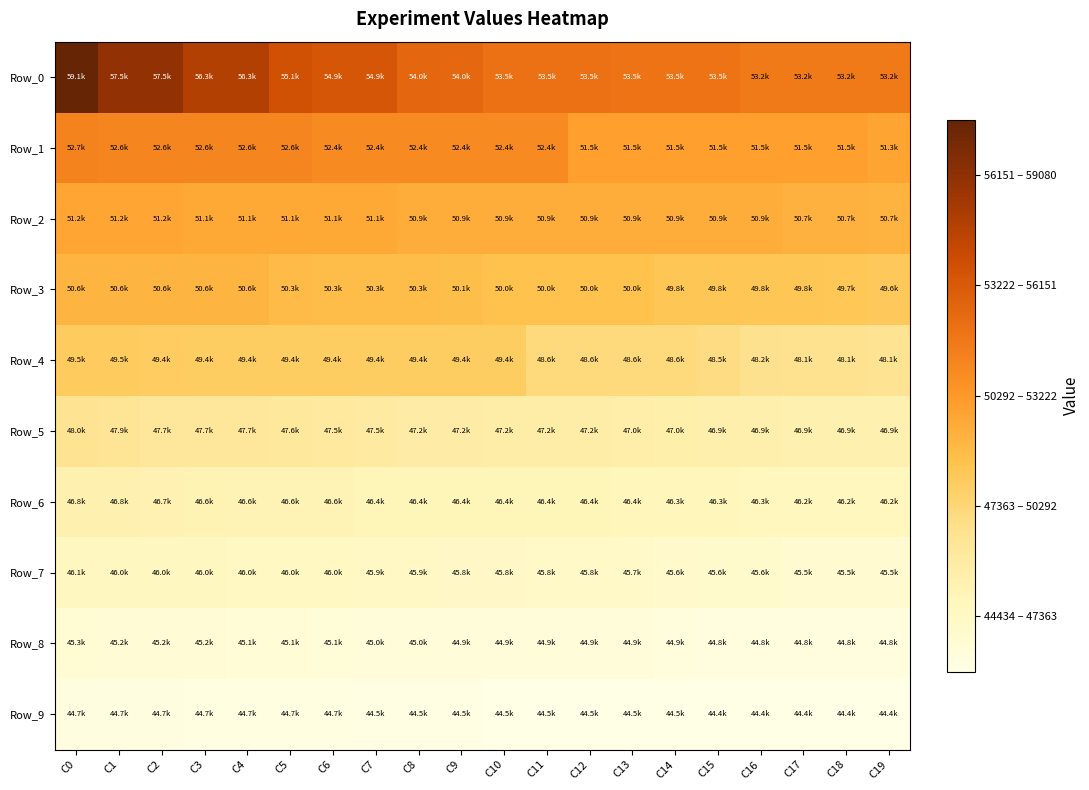

Reading left to right, list all the values displayed in this chart.

Row_0: C0=59080.1	C1=57523.0	C2=57523.0	C3=56292.5	C4=56292.5	C5=55096.5	C6=54859.5	C7=54859.5	C8=54037.8	C9=53950.8	C10=53549.7	C11=53549.7	C12=53549.7	C13=53468.4	C14=53468.4	C15=53468.4	C16=53152.5	C17=53152.5	C18=53152.5	C19=53152.5
Row_1: C0=52748.5	C1=52640.7	C2=52640.7	C3=52640.7	C4=52640.7	C5=52640.7	C6=52416.1	C7=52416.1	C8=52416.1	C9=52416.1	C10=52416.1	C11=52416.1	C12=51501.6	C13=51501.6	C14=51501.6	C15=51501.6	C16=51501.6	C17=51501.6	C18=51501.6	C19=51285.0
Row_2: C0=51230.2	C1=51230.2	C2=51230.2	C3=51116.5	C4=51116.5	C5=51116.5	C6=51116.5	C7=51116.5	C8=50902.9	C9=50902.9	C10=50902.9	C11=50902.9	C12=50902.9	C13=50902.9	C14=50902.9	C15=50889.2	C16=50865.5	C17=50696.3	C18=50696.3	C19=50664.2
Row_3: C0=50607.6	C1=50607.6	C2=50571.0	C3=50571.0	C4=50571.0	C5=50284.9	C6=50263.9	C7=50263.9	C8=50263.9	C9=50099.8	C10=50024.9	C11=50024.9	C12=50024.9	C13=50024.9	C14=49806.3	C15=49806.3	C16=49806.3	C17=49762.4	C18=49749.6	C19=49635.5
Row_4: C0=49523.6	C1=49523.6	C2=49426.9	C3=49375.9	C4=49375.9	C5=49375.9	C6=49375.9	C7=49375.9	C8=49375.9	C9=49374.8	C10=49374.8	C11=48649.7	C12=48649.7	C13=48644.4	C14=48644.4	C15=48462.3	C16=48182.0	C17=48138.1	C18=48126.1	C19=48053.9
Row_5: C0=48048.3	C1=47888.8	C2=47690.0	C3=47690.0	C4=47653.7	C5=47608.2	C6=47513.0	C7=47451.9	C8=47214.2	C9=47214.2	C10=47159.8	C11=47159.8	C12=47159.8	C13=47028.6	C14=46990.4	C15=46921.4	C16=46914.9	C17=46875.3	C18=46875.3	C19=46854.0
Row_6: C0=46801.4	C1=46801.4	C2=46744.7	C3=46642.3	C4=46569.8	C5=46569.8	C6=46552.6	C7=46424.2	C8=46418.8	C9=46418.8	C10=46404.7	C11=46404.7	C12=46404.7	C13=46362.6	C14=46348.6	C15=46331.3	C16=46253.5	C17=46243.0	C18=46217.1	C19=46176.9
Row_7: C0=46126.9	C1=46049.2	C2=46049.2	C3=46041.3	C4=45985.0	C5=45985.0	C6=45978.6	C7=45895.5	C8=45864.1	C9=45832.8	C10=45832.8	C11=45806.8	C12=45784.9	C13=45737.1	C14=45596.0	C15=45559.2	C16=45559.2	C17=45451.4	C18=45451.4	C19=45451.4
Row_8: C0=45287.6	C1=45221.9	C2=45215.8	C3=45215.8	C4=45096.0	C5=45096.0	C6=45050.8	C7=44999.4	C8=44997.2	C9=44929.4	C10=44929.4	C11=44929.4	C12=44912.1	C13=44894.5	C14=44880.6	C15=44826.3	C16=44826.3	C17=44826.3	C18=44826.3	C19=44826.3
Row_9: C0=44710.6	C1=44710.6	C2=44710.6	C3=44659.7	C4=44659.7	C5=44655.9	C6=44655.9	C7=44522.9	C8=44522.9	C9=44500.3	C10=44488.4	C11=44488.3	C12=44488.3	C13=44484.0	C14=44484.0	C15=44433.7	C16=44433.7	C17=44433.7	C18=44433.7	C19=44433.7